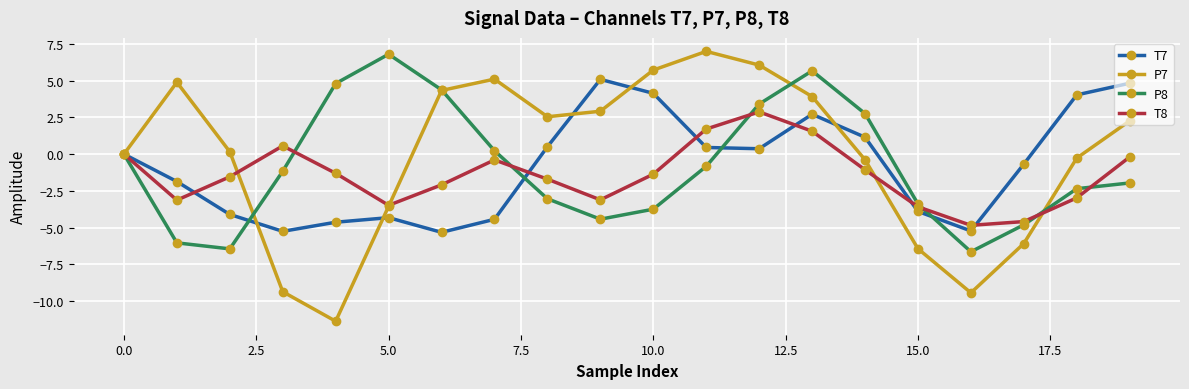

What is the lowest value of the T7 series?

-5.3